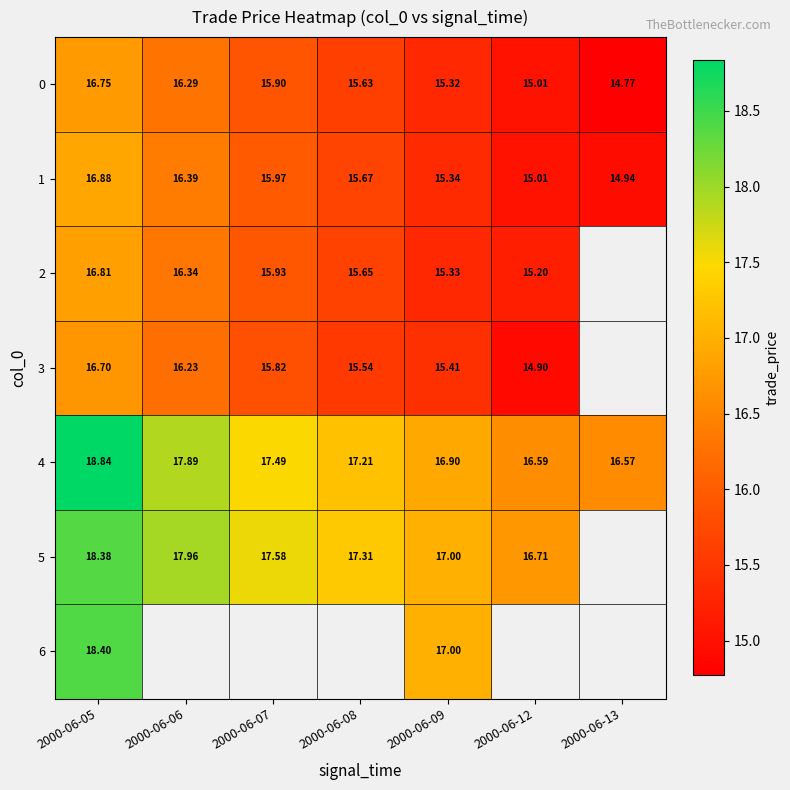

List the labels in order of 4 value, smallest first.

2000-06-13, 2000-06-12, 2000-06-09, 2000-06-08, 2000-06-07, 2000-06-06, 2000-06-05